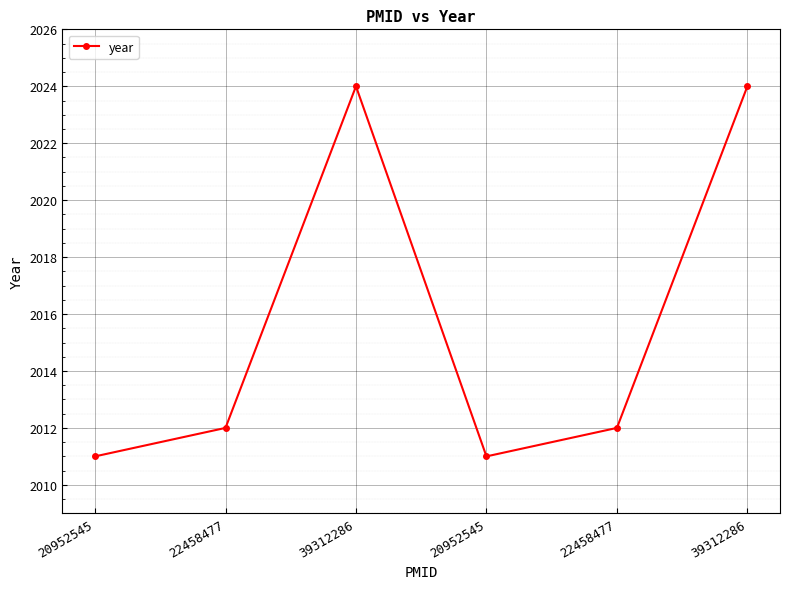

How many categories are shown in the chart?

6